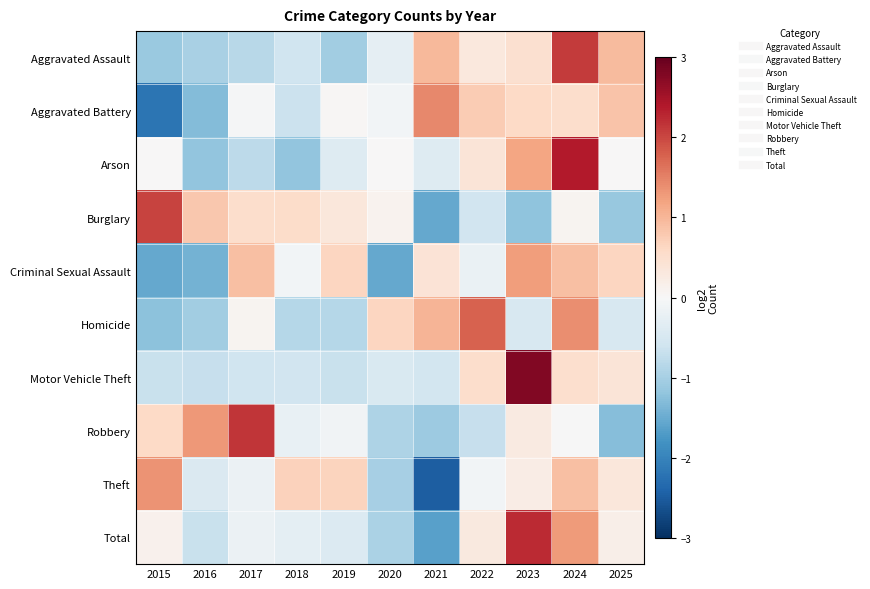

What is the total value across all series at 2024?

10.1